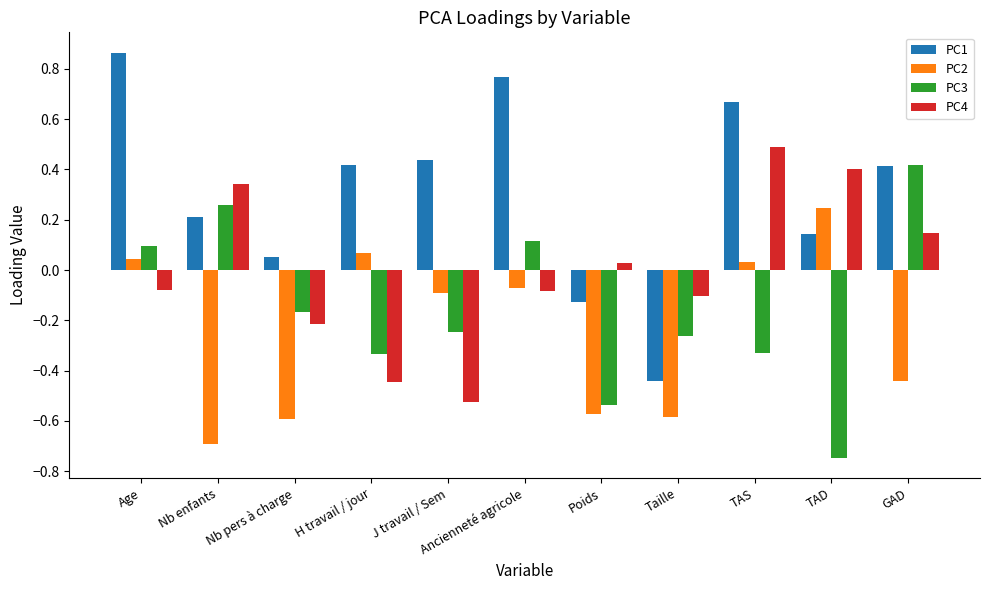

The value of PC3 at Ancienneté agricole is 0.2. True or false?

False